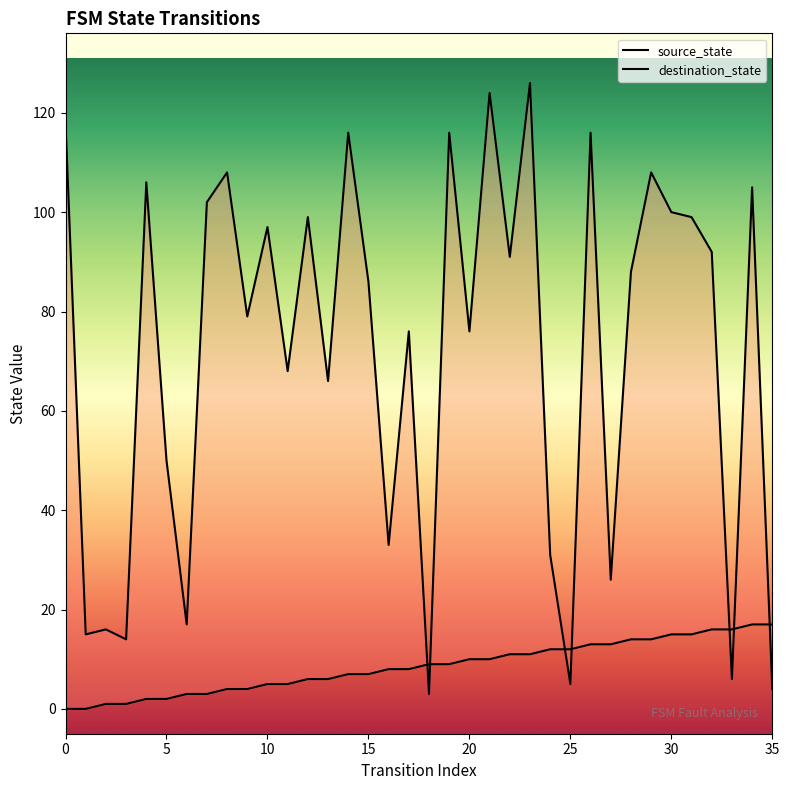

At which category is the sum across all series the highest?

23